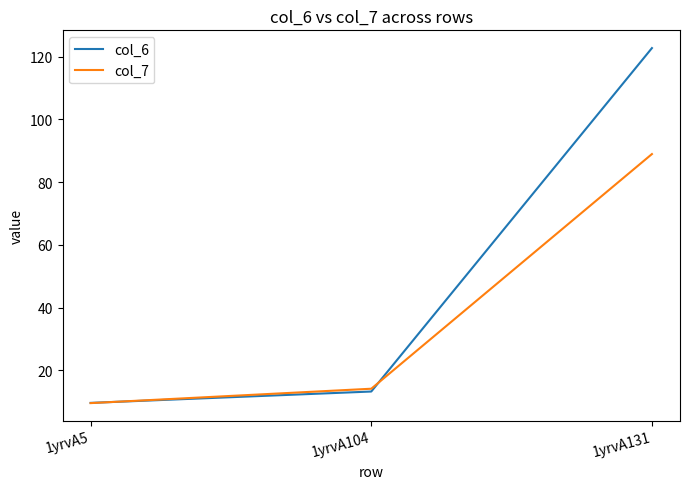

Reading left to right, extract all data points from this chart.

col_6: 1yrvA5=9.6	1yrvA104=13.2	1yrvA131=122.8
col_7: 1yrvA5=9.5	1yrvA104=14.1	1yrvA131=89.0